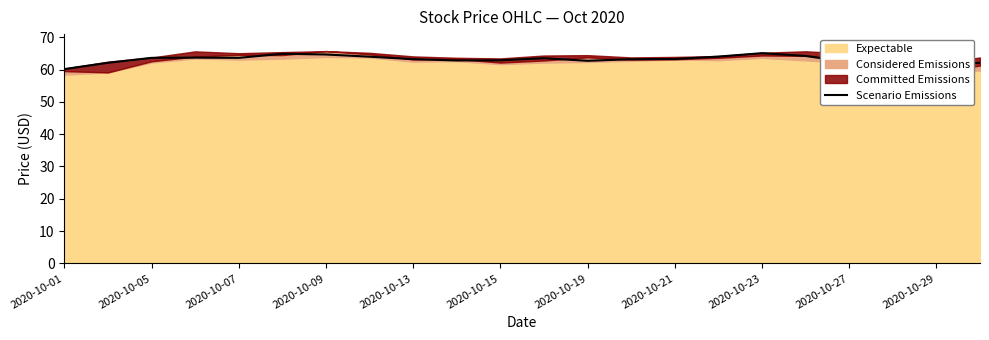

What is the minimum value for Scenario Emissions?

60.1